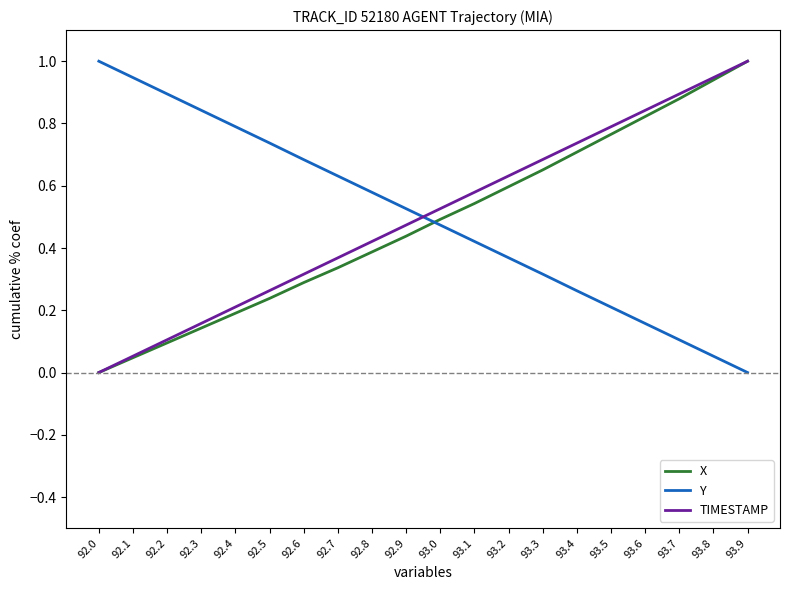

Is the value of Y at 92.4 greater than the value of TIMESTAMP at 93.9?

No